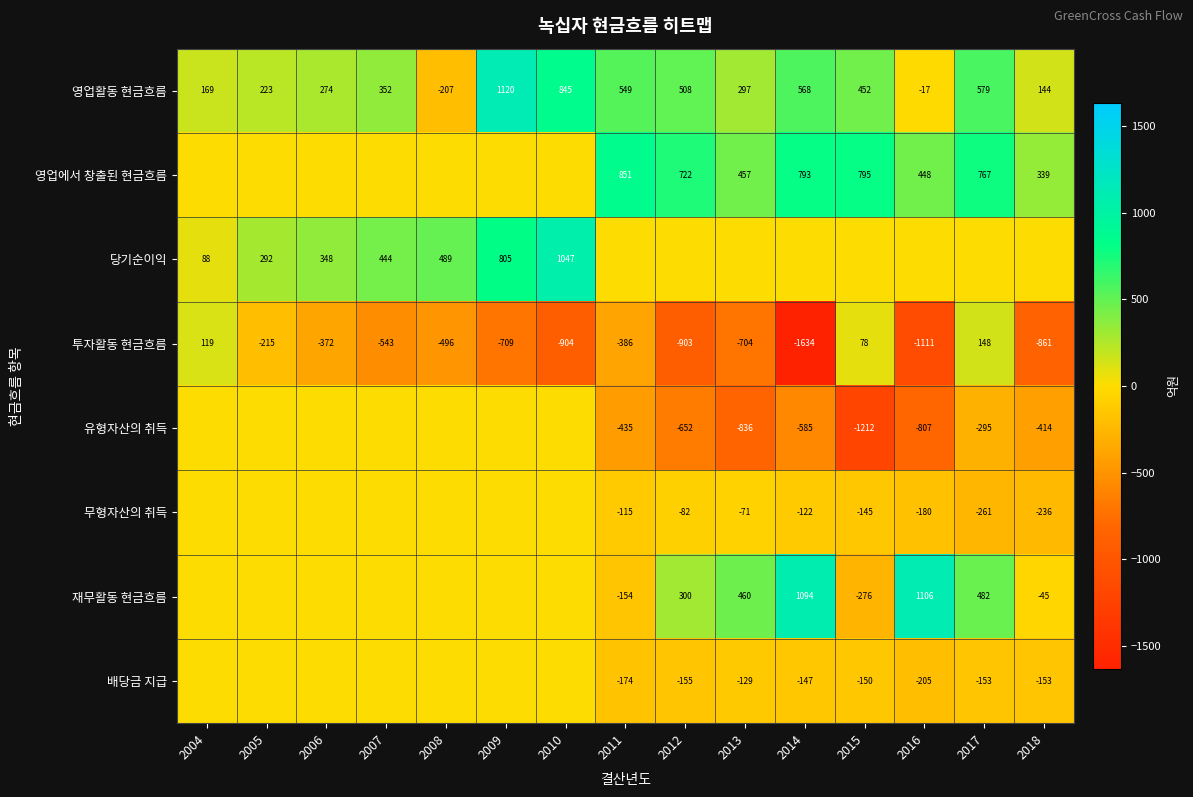

What is the sum of all 영업활동 현금흐름 values?

5856